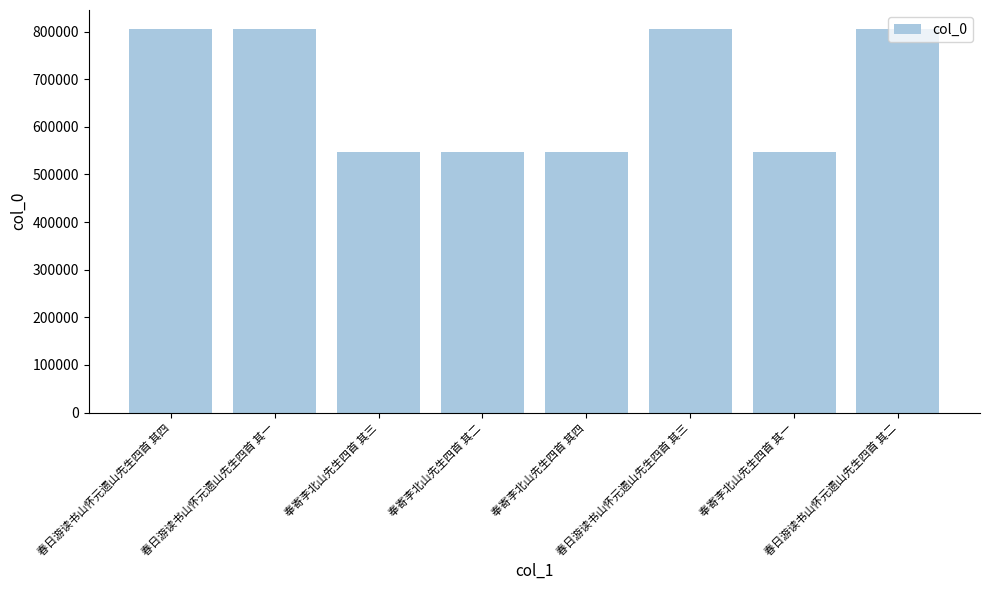

What is the difference between the maximum and minimum values?

257804